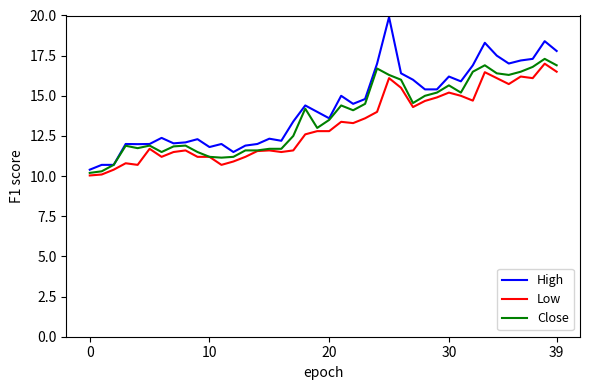

What is the greatest value displayed?

19.9